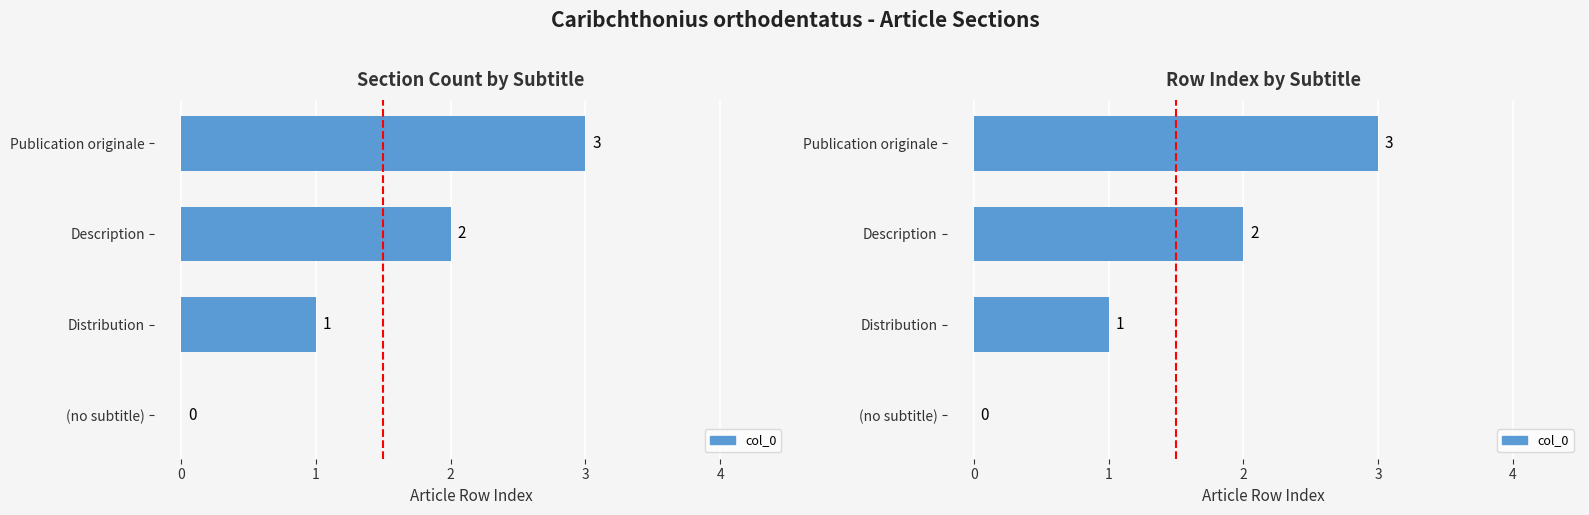

How many series are shown in this chart?

1